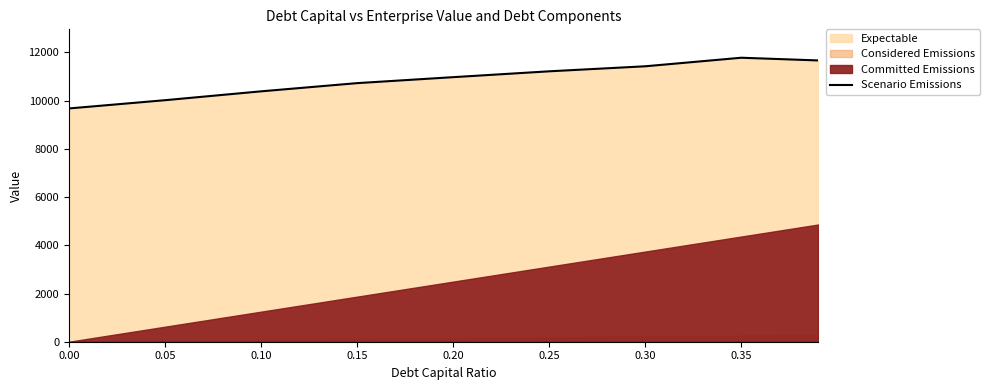

The value of Scenario Emissions at 0.35 is 11778.7. True or false?

True